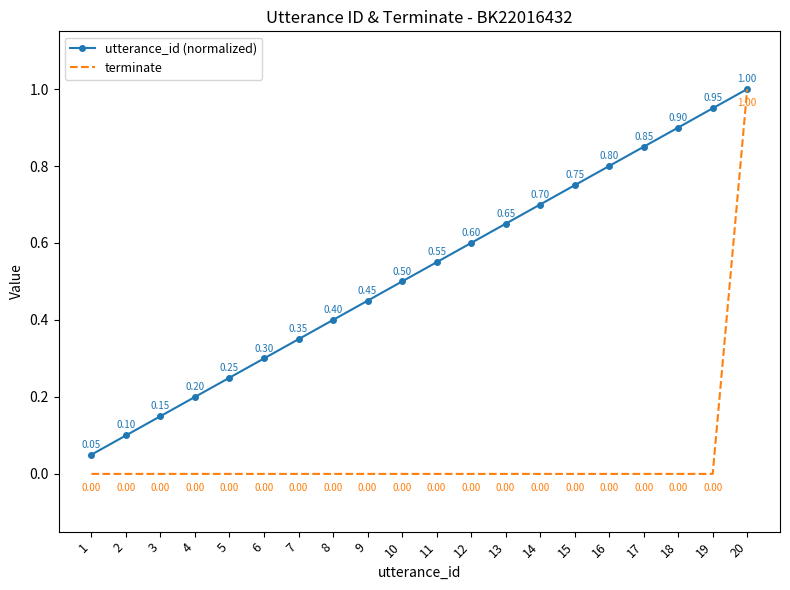

Where is utterance_id (normalized) nearest to the value 0?

1